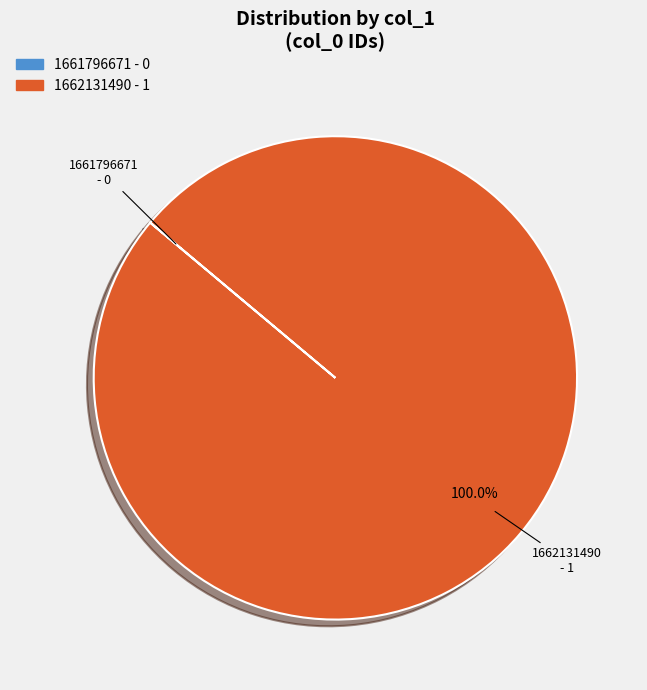

What is the largest slice in the pie chart?

1662131490